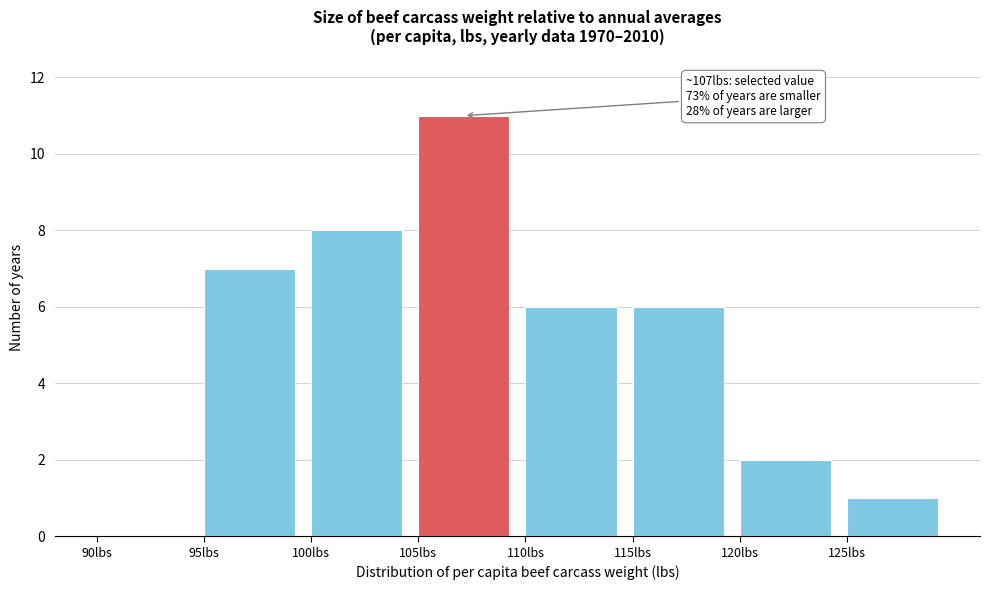

Which range on the x-axis has the tallest bar?

105 to 110